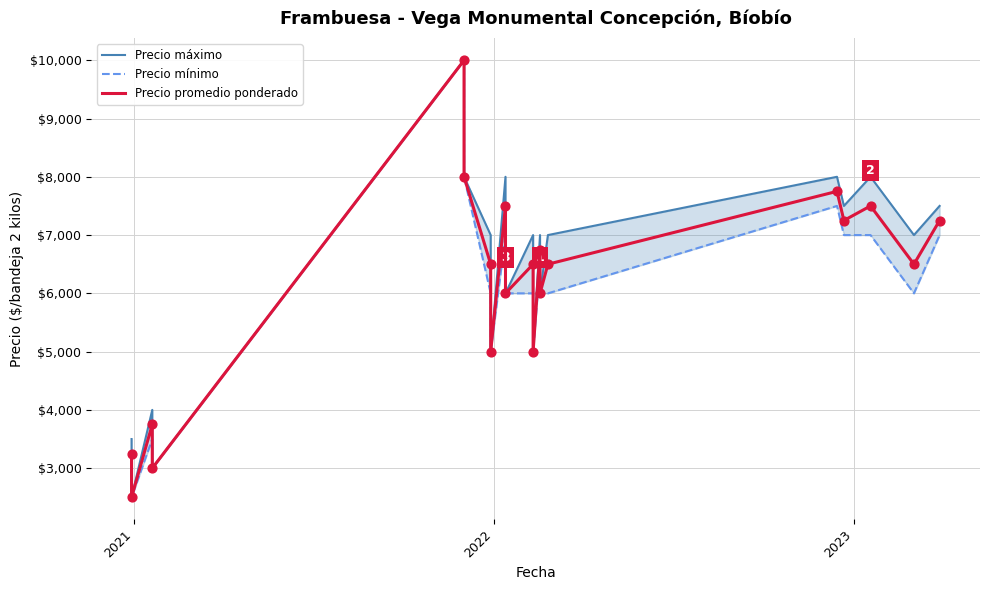

Which series contains the lowest Y value?

Precio máximo